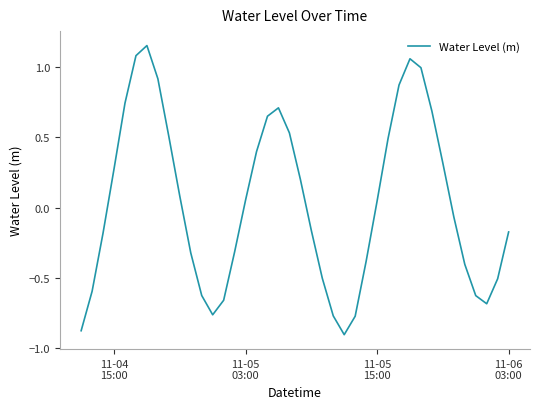

What is the difference between the maximum and minimum values?

2.1